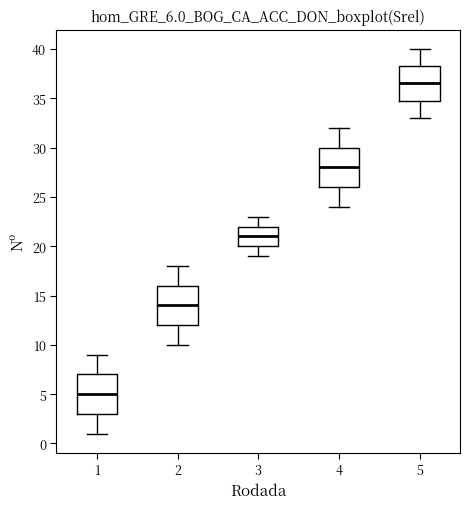

Which box's median line is the lowest?

1